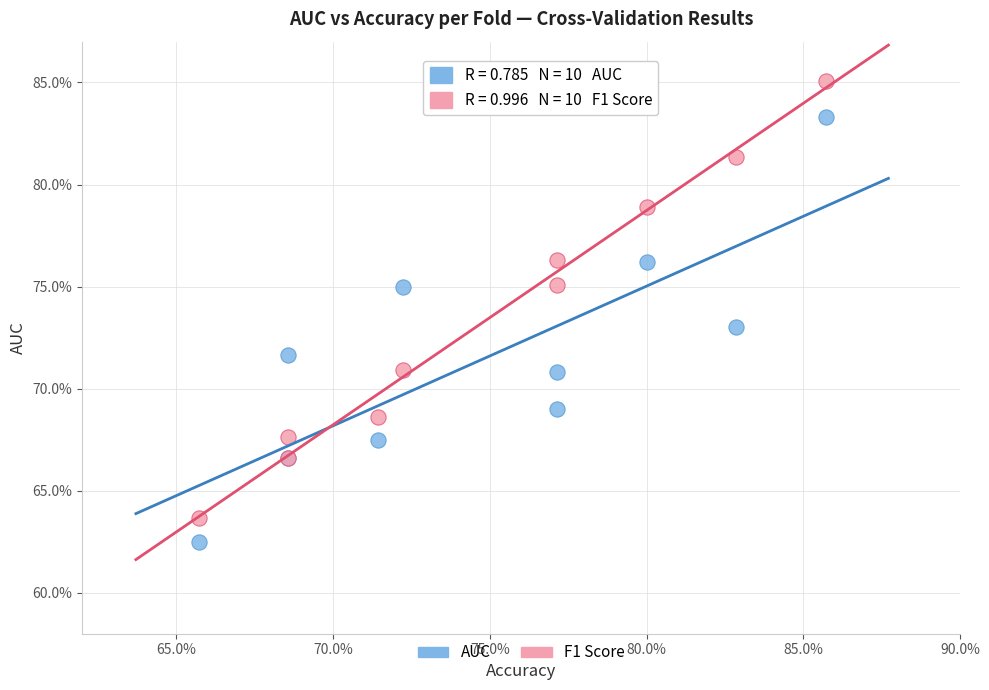

Which series reaches the maximum Y coordinate?

F1 Score